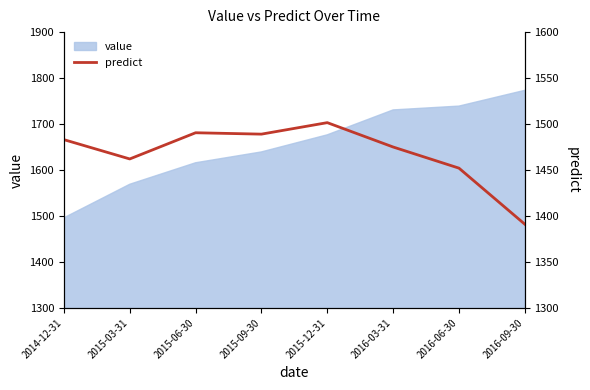

The value series shows 646.3 at 2016-09-30. True or false?

False